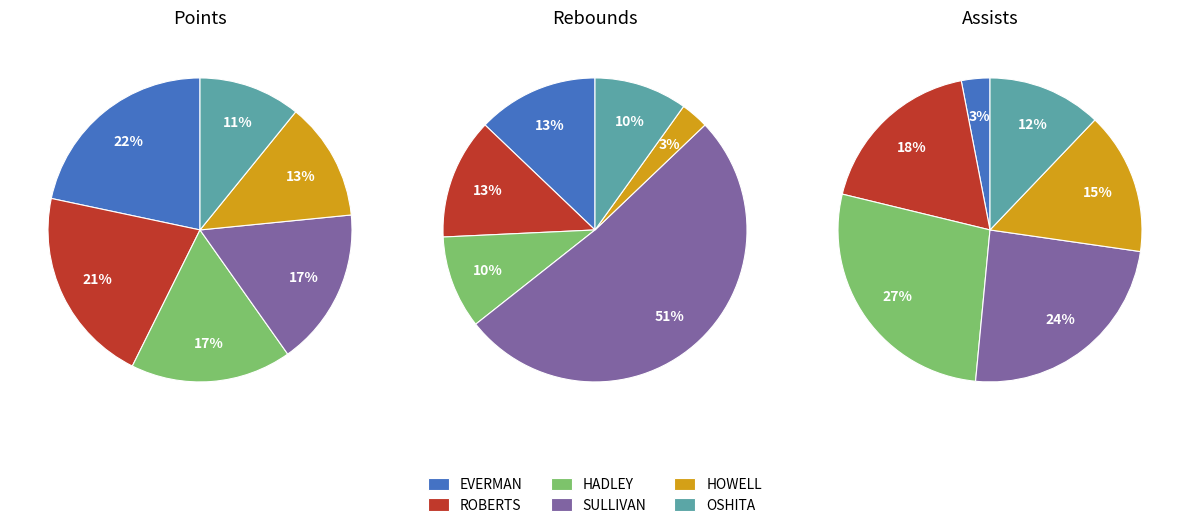

Count the number of slices in the pie.

6